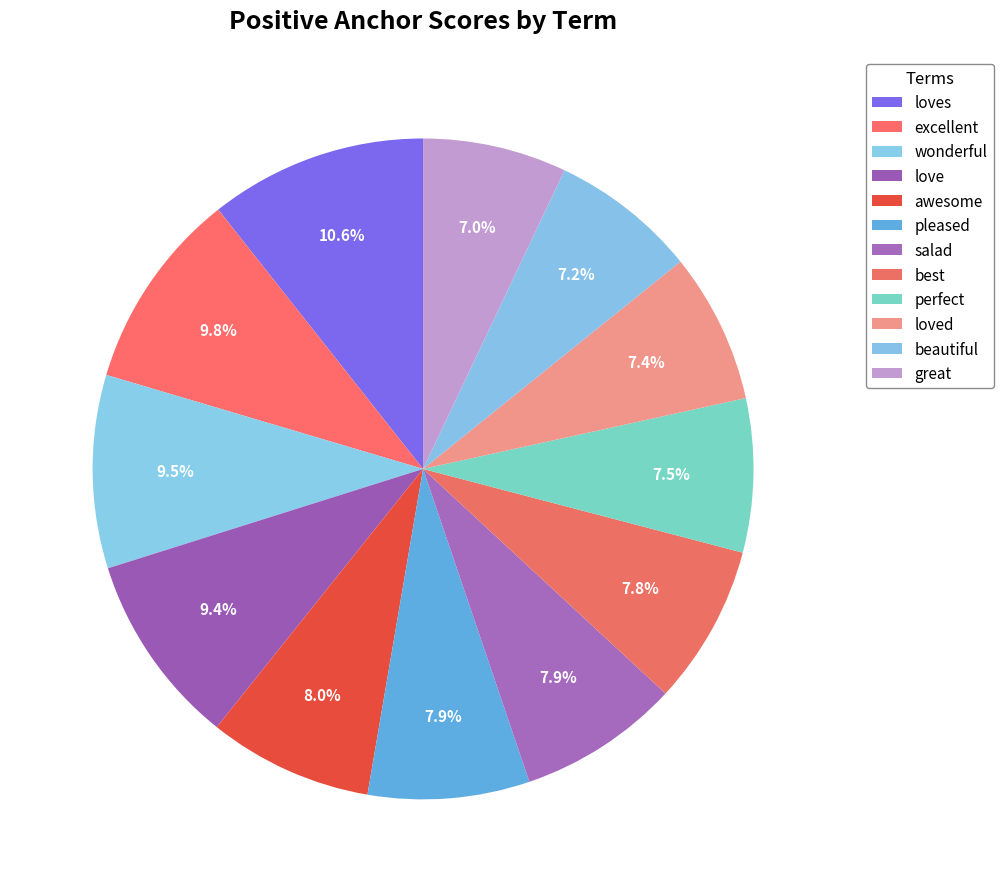

The perfect slice represents 1% of the pie. True or false?

False